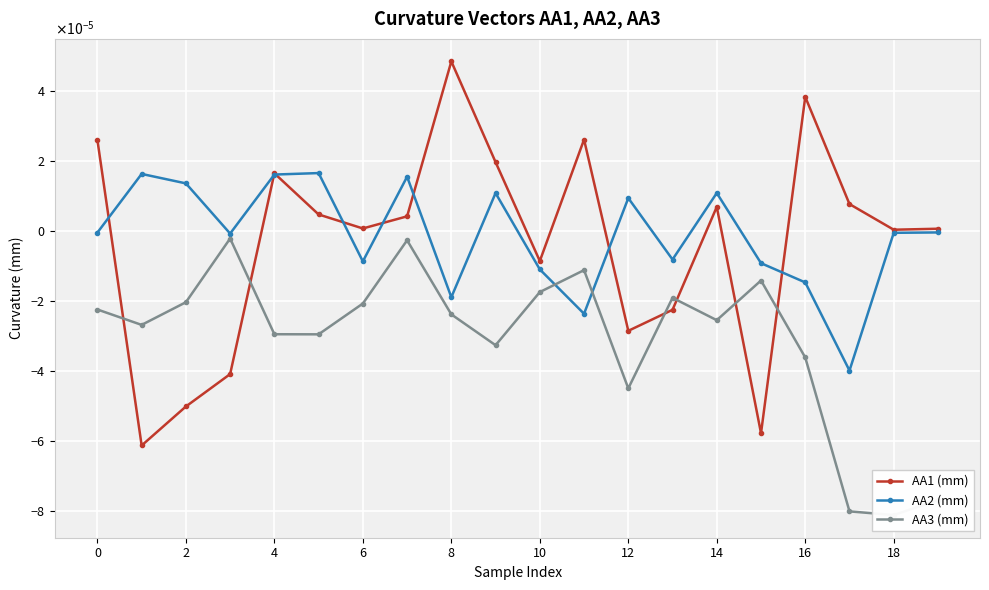

The AA1 (mm) series shows -0.0 at 4. True or false?

False